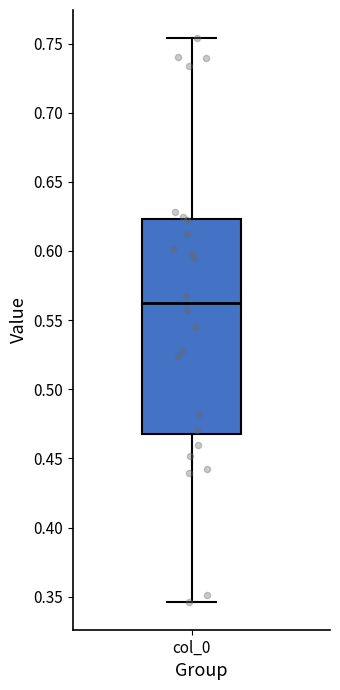

Where is the lower edge of the box for col_0 on the y-axis? The values are not printed on the chart, so give them approximately, as read against the axis.

0.470